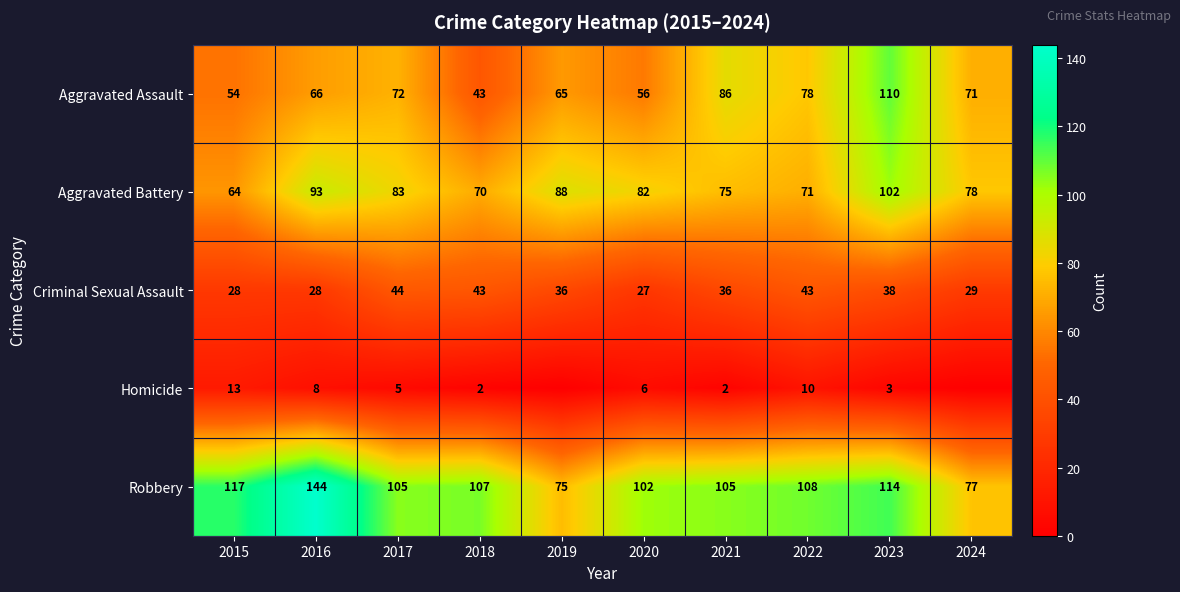

Where does the Robbery series first go above 107?

2015